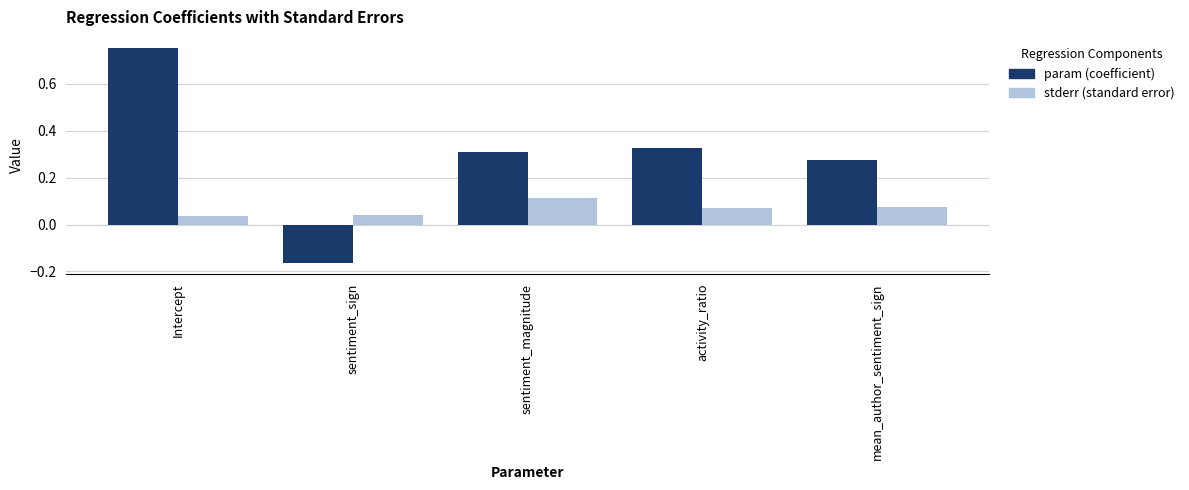

What is the spread (max minus min) of values at Intercept?

0.7